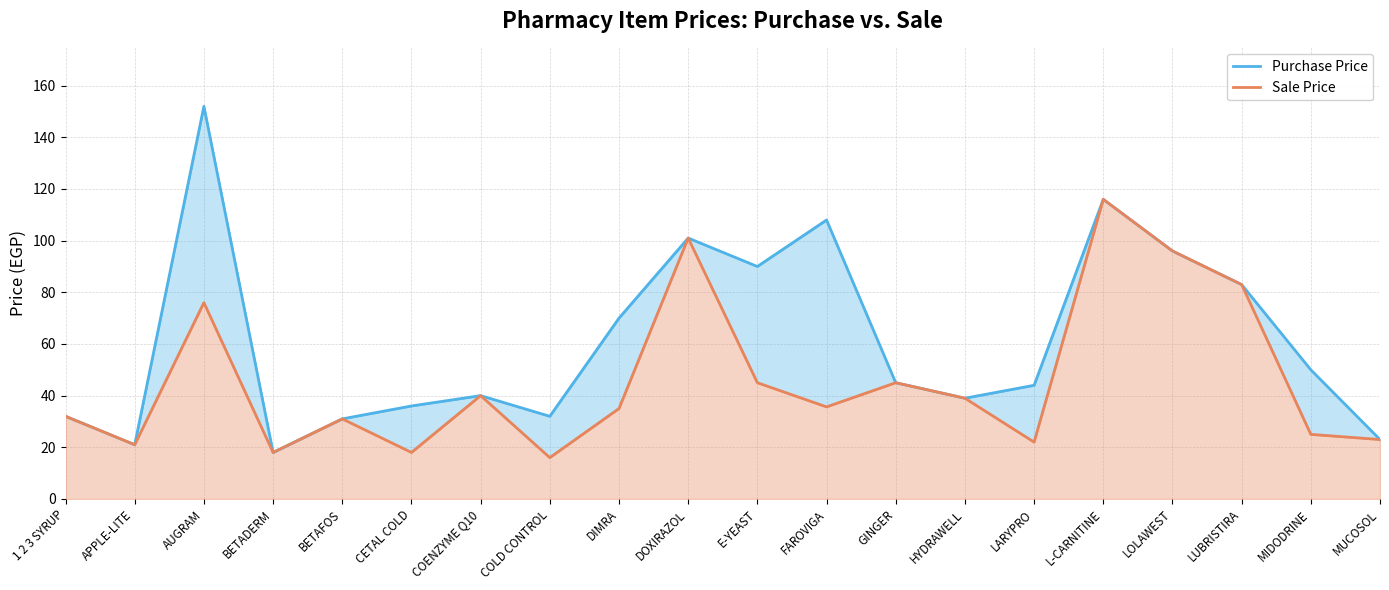

Count the number of categories in the chart.

20